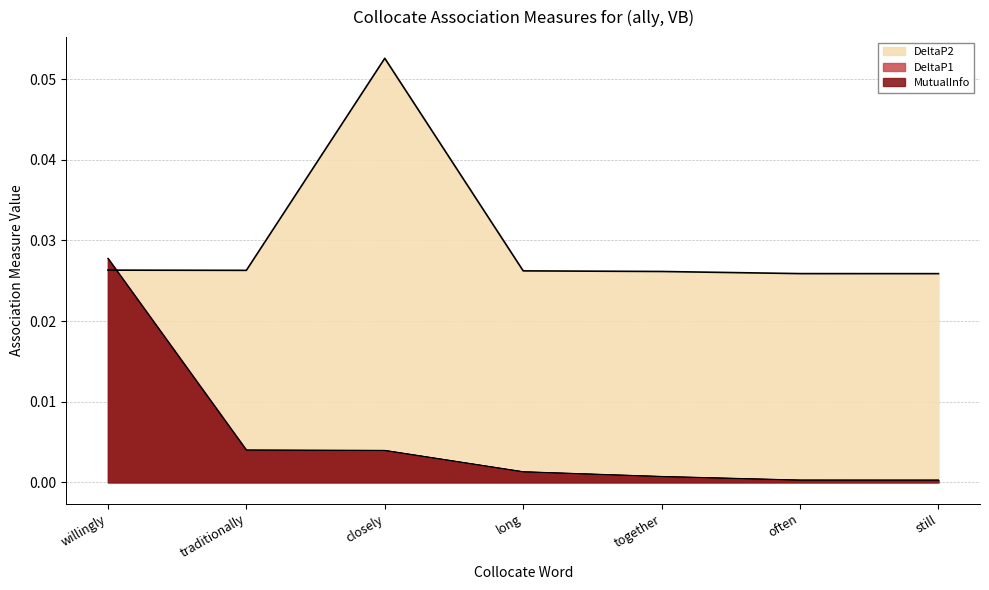

What position from the right is closely?

5